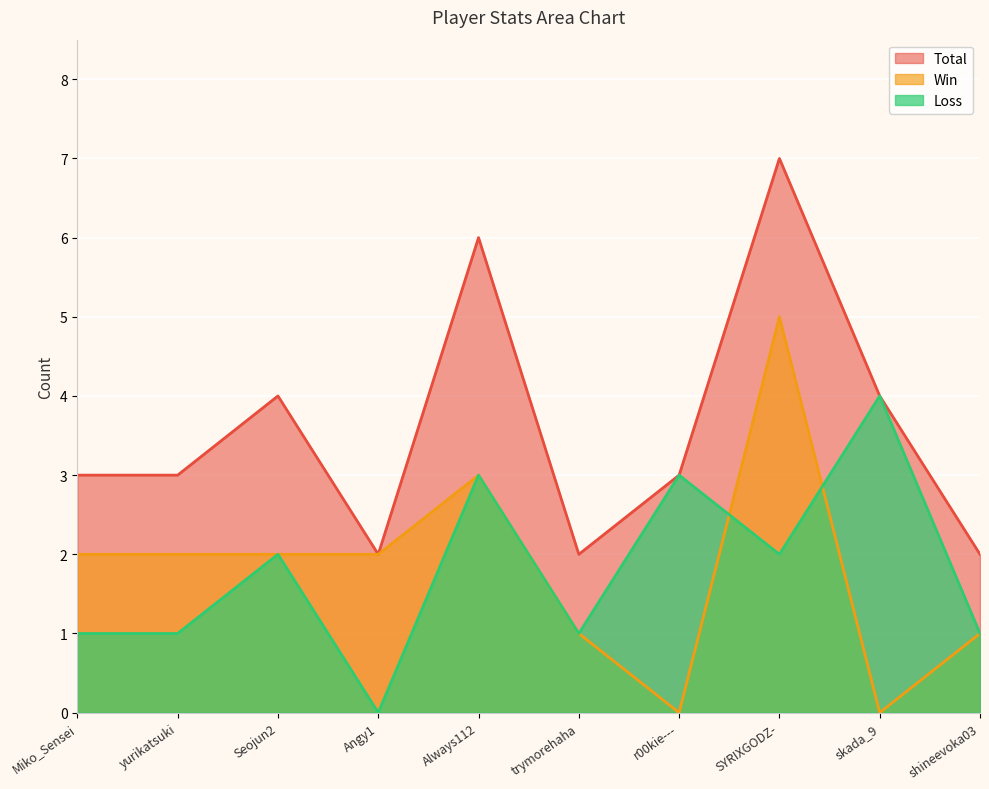

True or false: Total and Loss intersect in this chart.

False